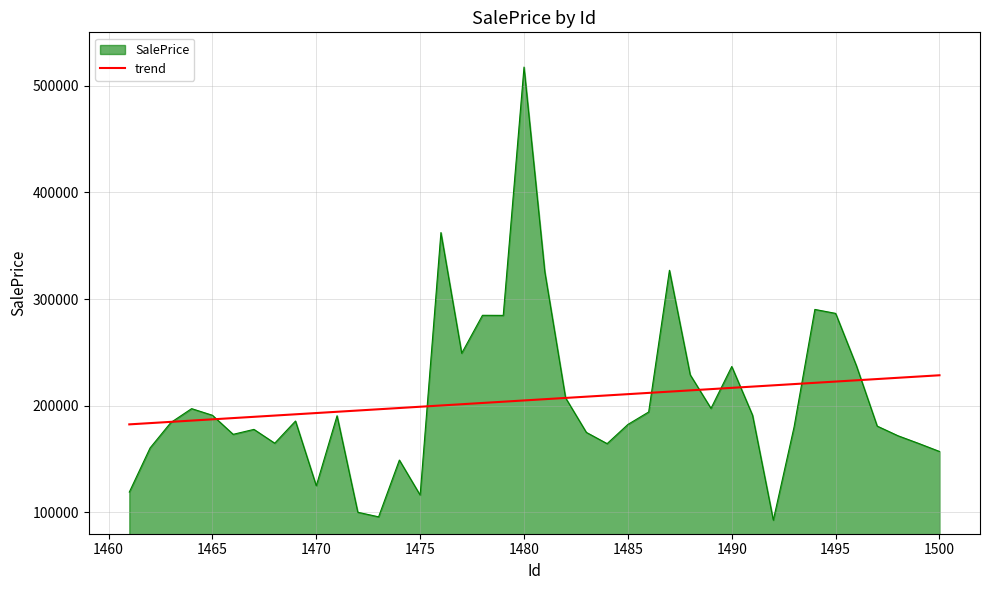

What is the maximum value shown in the chart?

517434.1